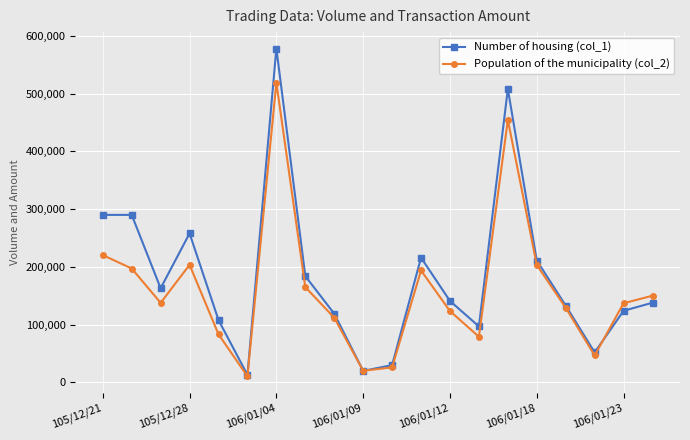

After their last crossing, which series has the higher values: Population of the municipality (col_2) or Number of housing (col_1)?

Population of the municipality (col_2)